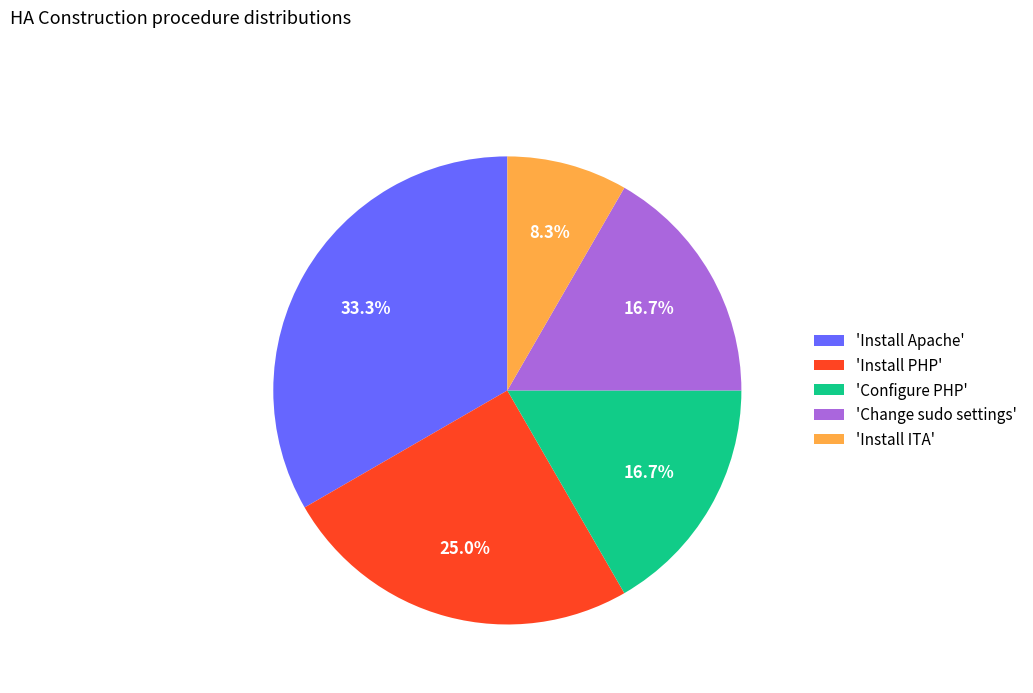

To the nearest percent, what is the average slice percentage?

20%